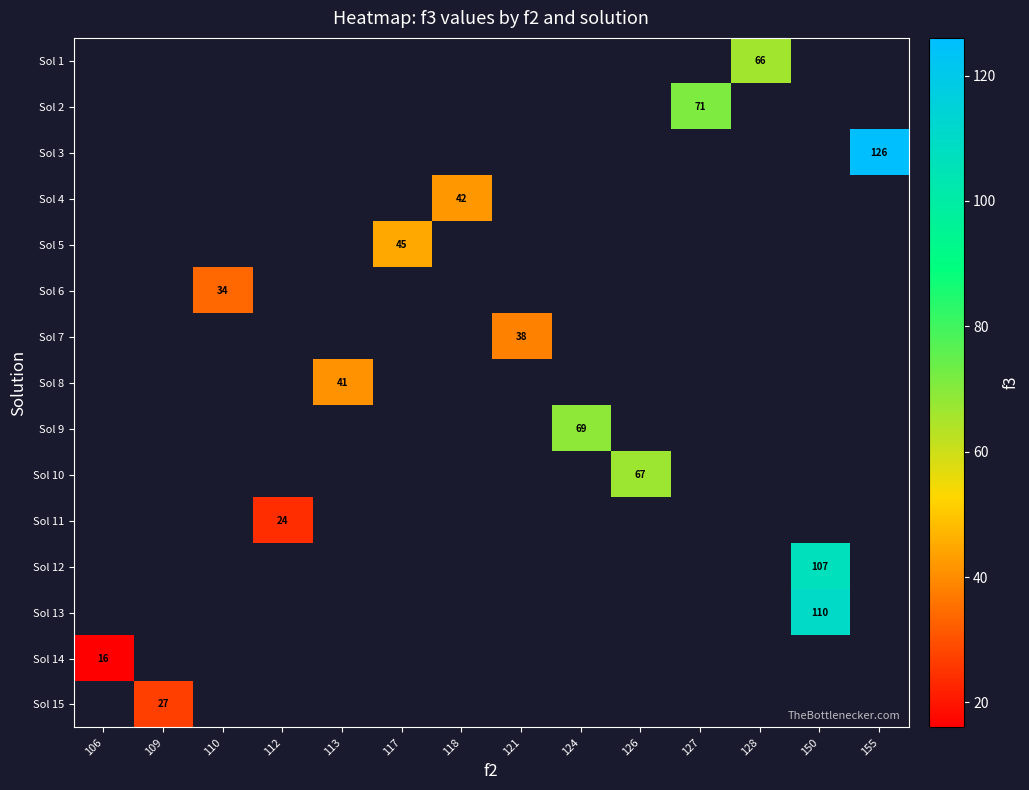

True or false: Sol 6 has a value of 34 at 110.

True